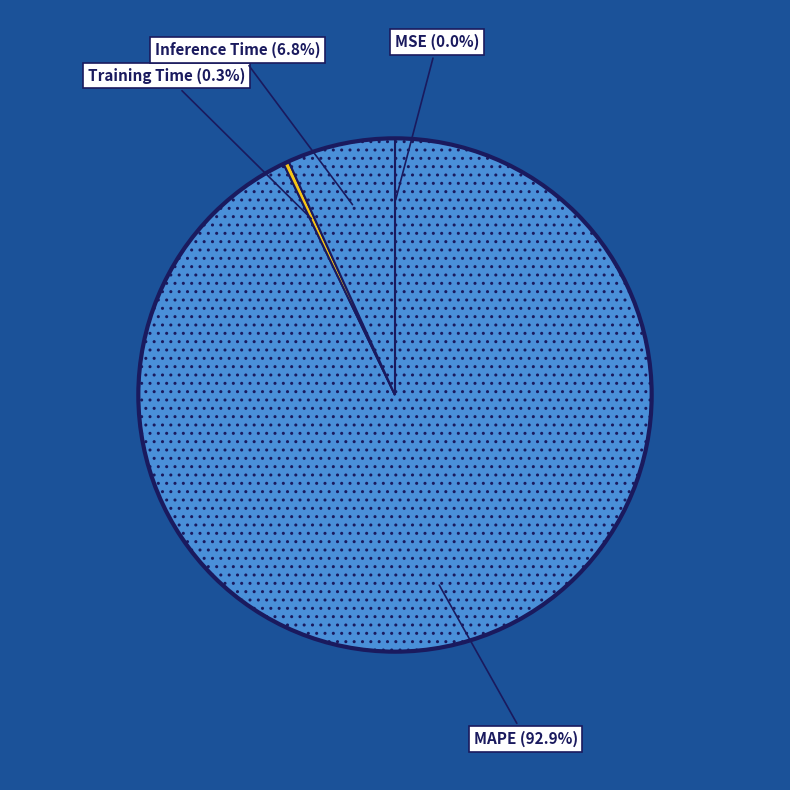

Is there a majority slice in this chart?

Yes